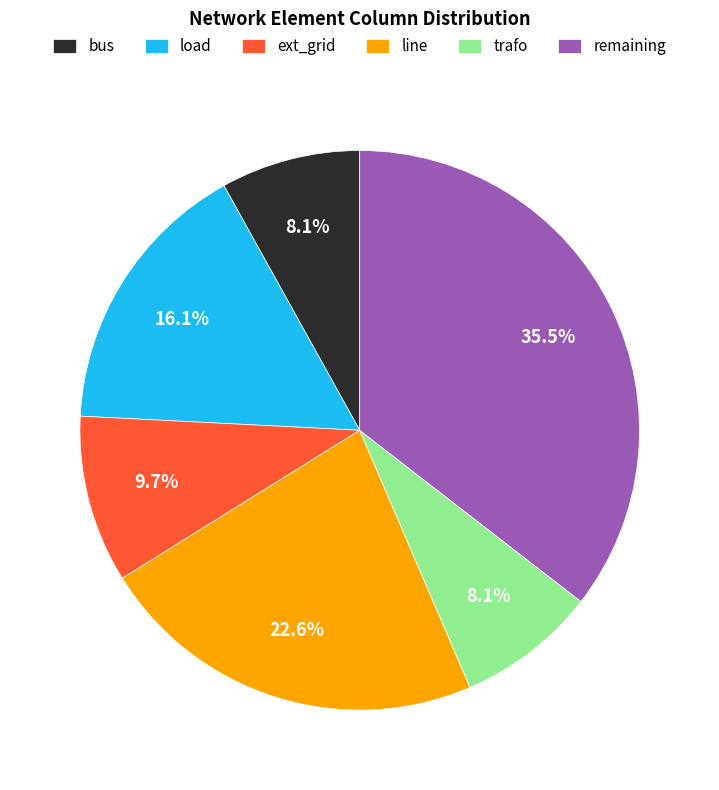

Between line and ext_grid, which is larger?

line